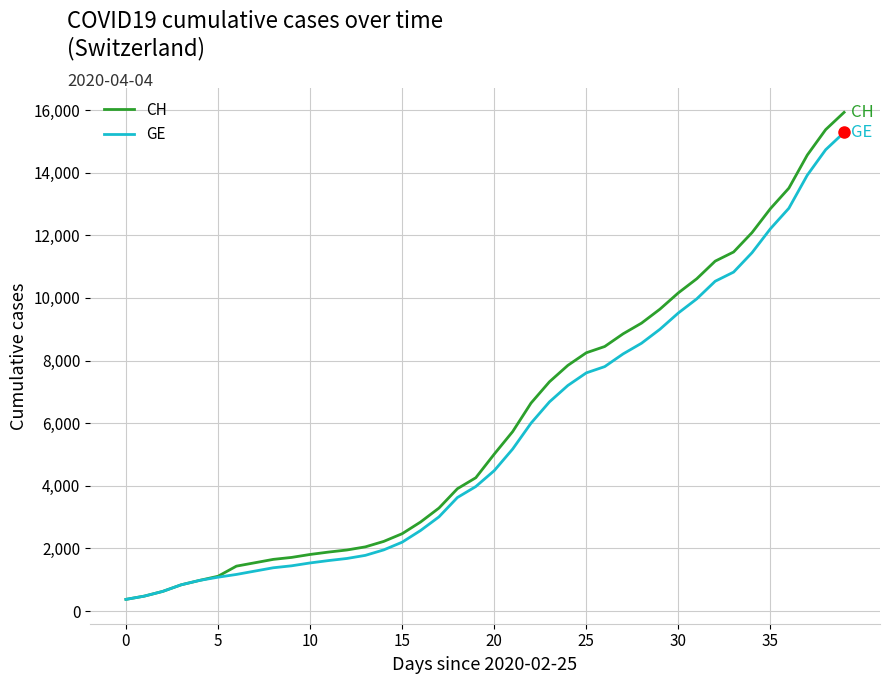

What is the maximum value for CH?

15926